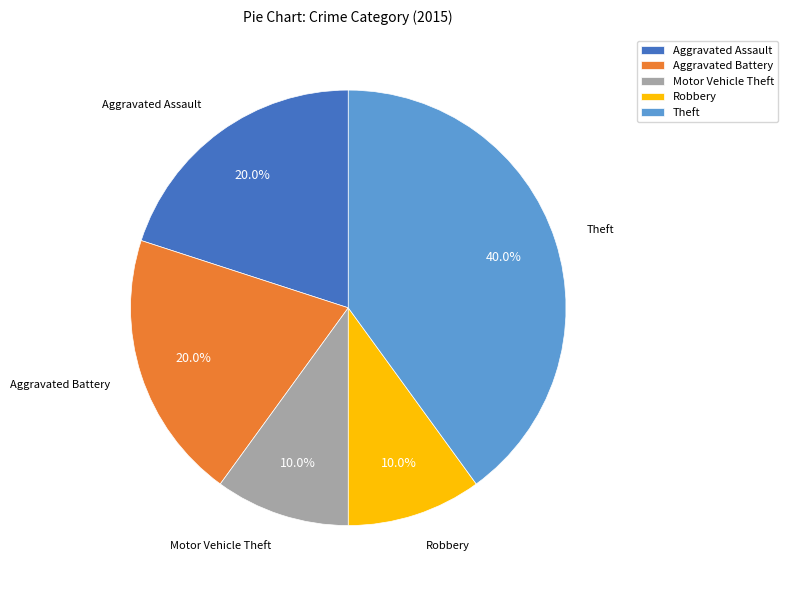

What is the largest slice in the pie chart?

Theft